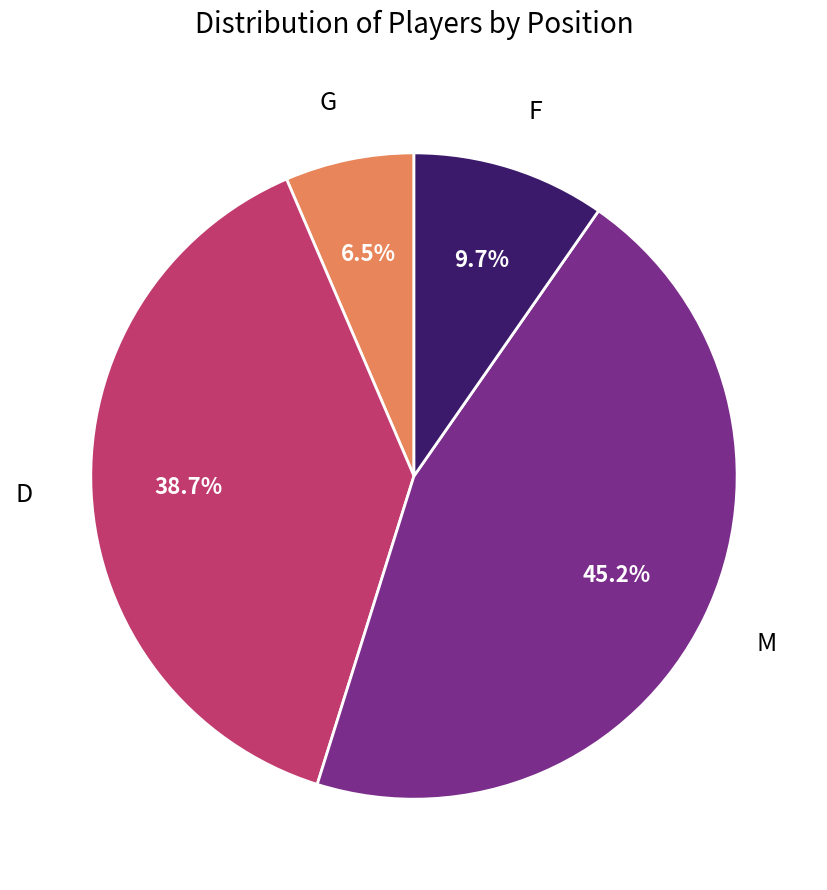

To the nearest percent, what is the difference between the G and F slice percentages?

3%